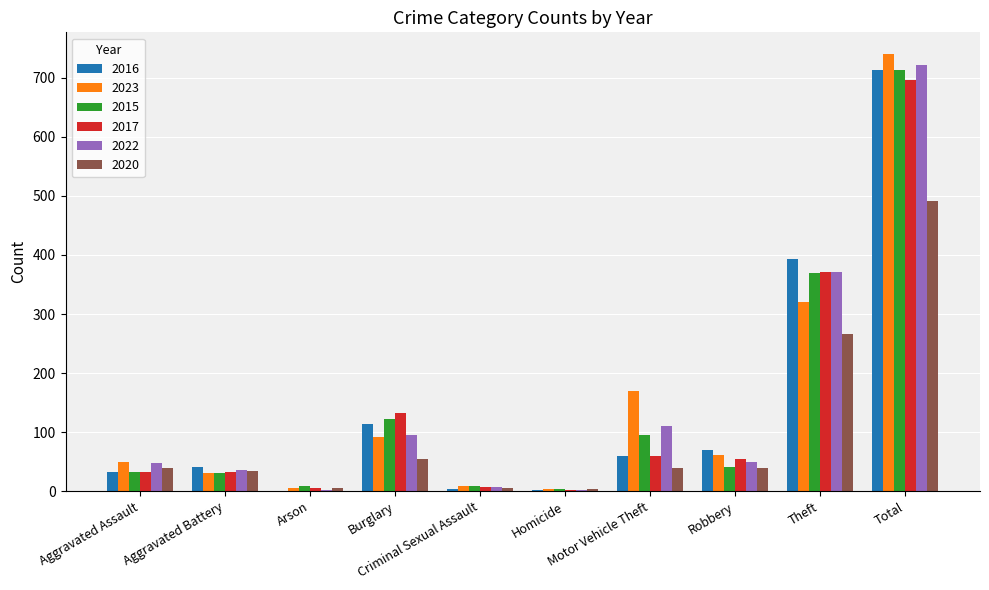

Does the chart contain stacked bars?

No